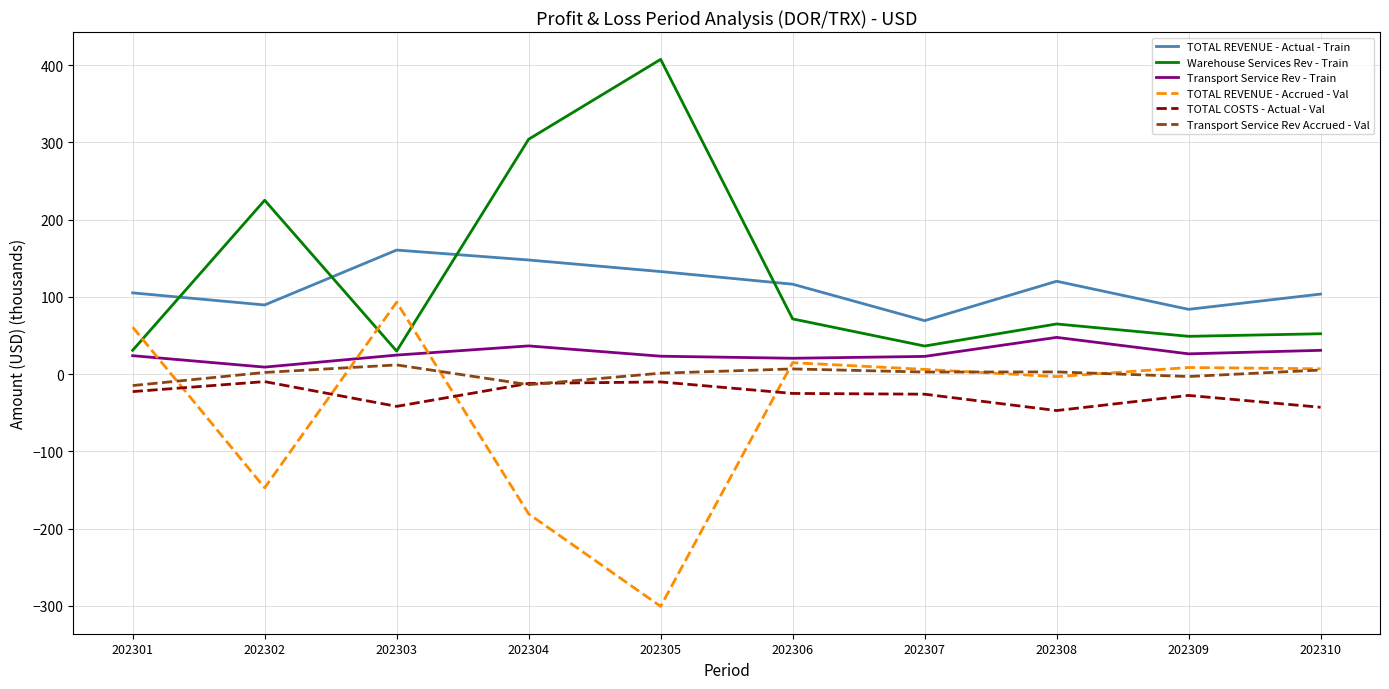

True or false: TOTAL REVENUE - Accrued - Val and Transport Service Rev - Train cross at least once.

True